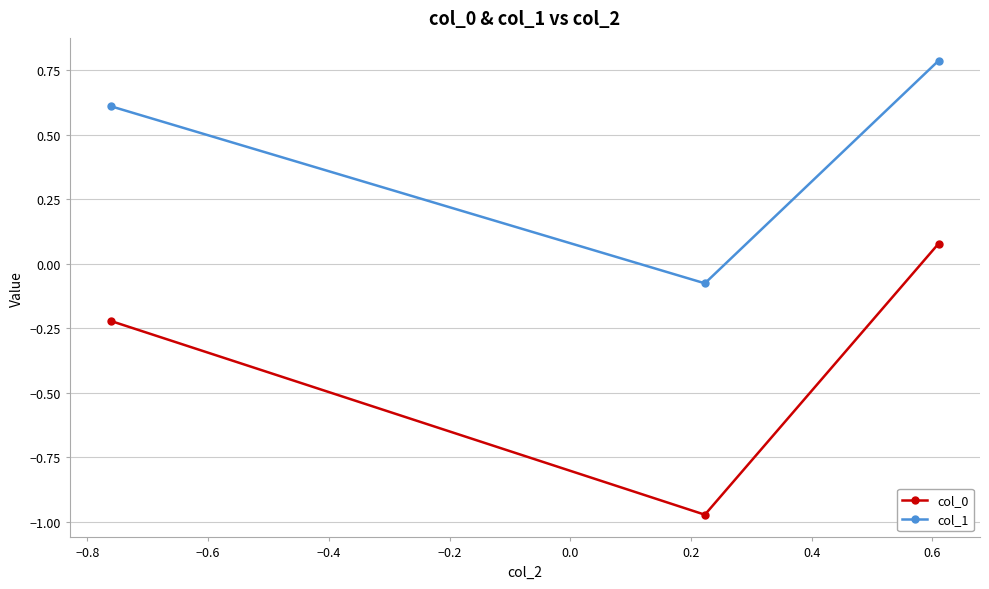

Which series has the largest total across all categories?

col_1